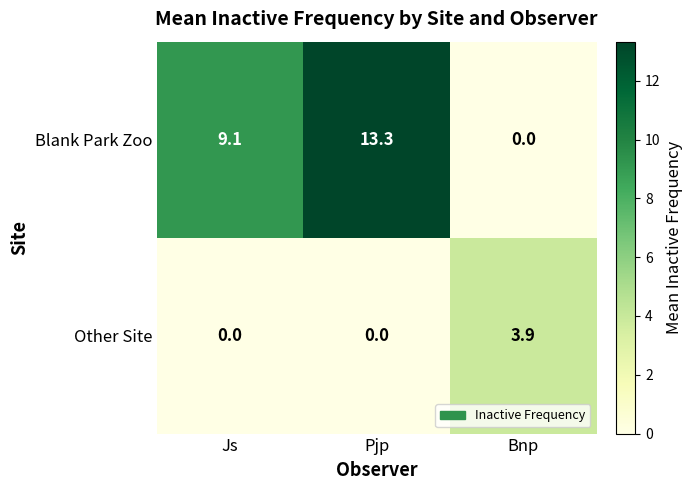

How many values in the Other Site series exceed 0?

1